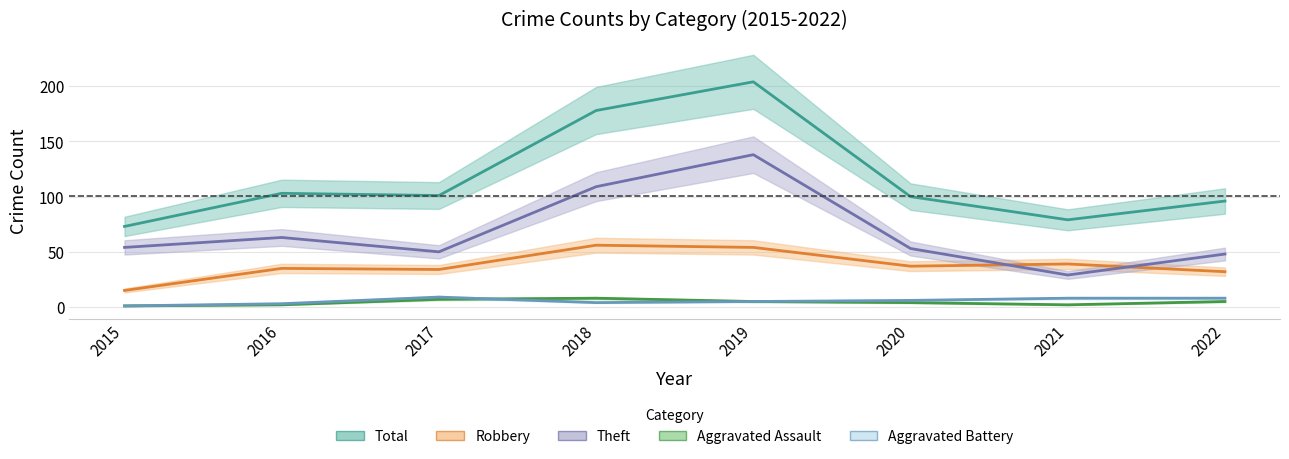

What is the spread (max minus min) of values at 2022?

91